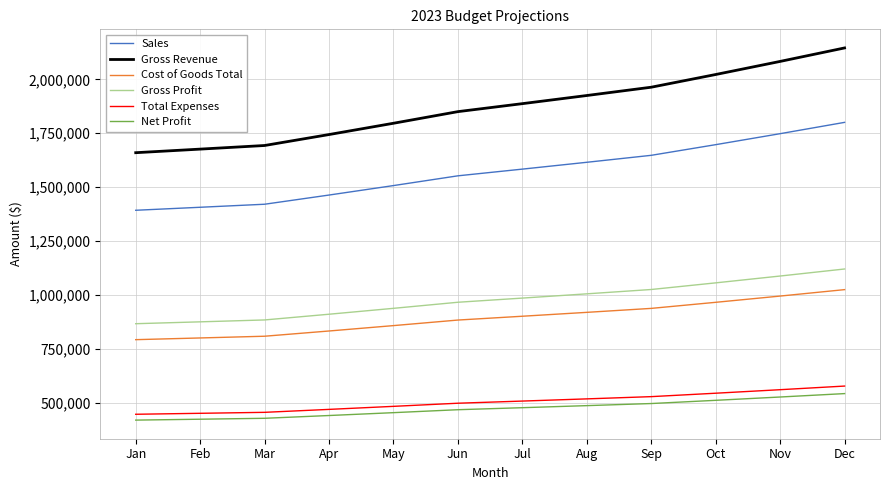

Between Feb and Jul, which series saw the biggest shift?

Gross Revenue